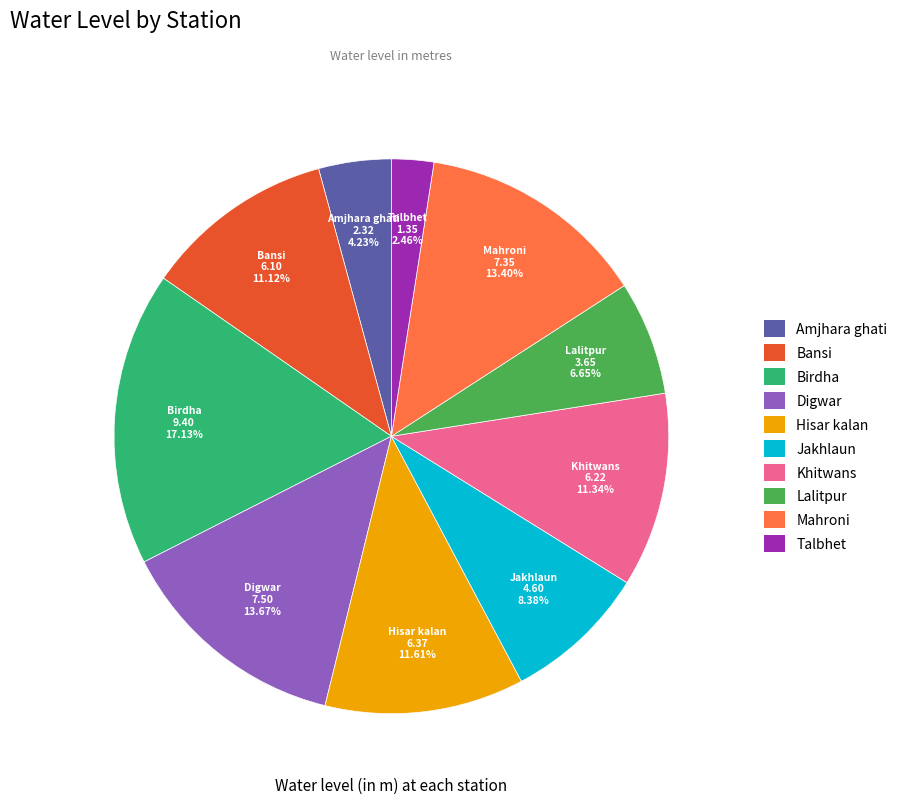

To the nearest percent, what is the difference between the largest and smallest slice percentages?

15%